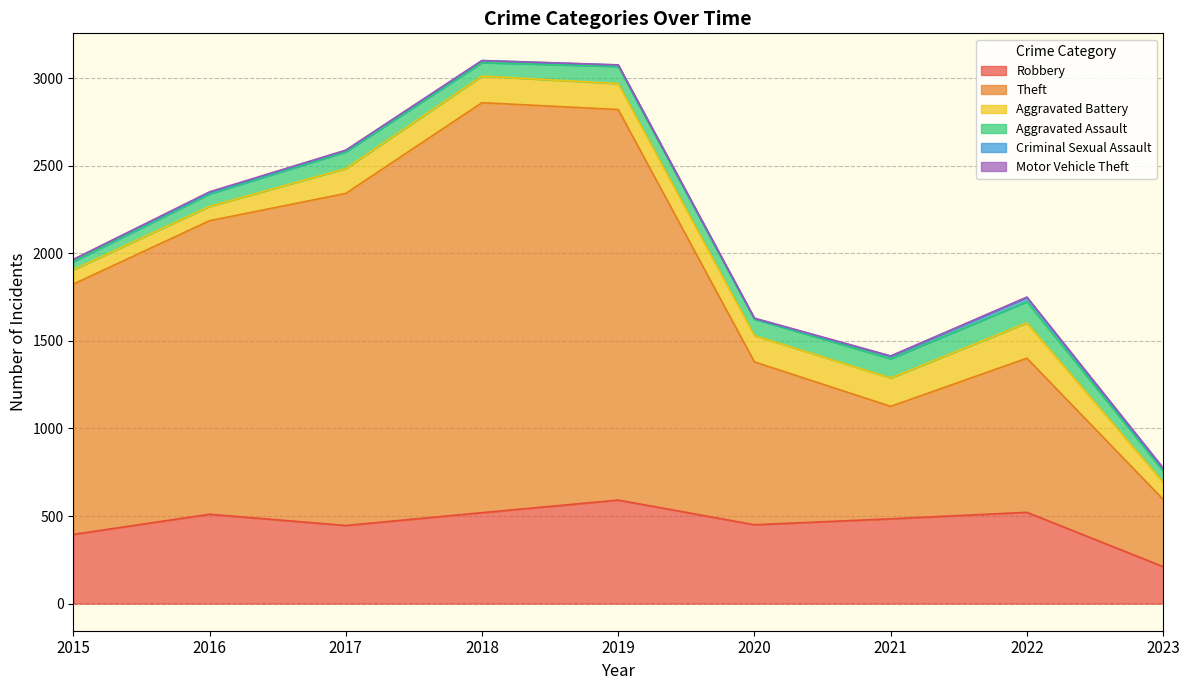

Which series has the widest spread of values?

Theft